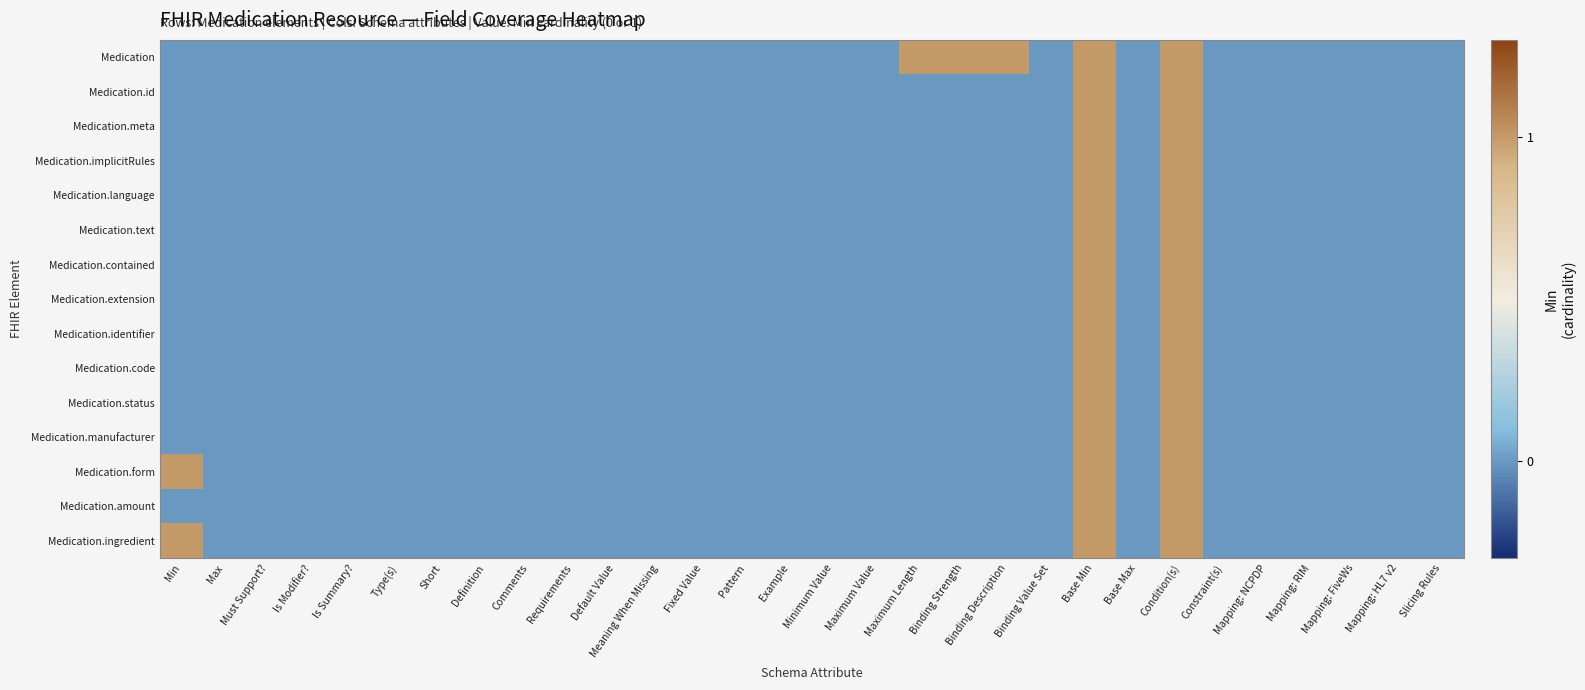

Reading left to right, list all the values displayed in this chart.

Medication: Min=0	Max=0	Must Support?=0	Is Modifier?=0	Is Summary?=0	Type(s)=0	Short=0	Definition=0	Comments=0	Requirements=0	Default Value=0	Meaning When Missing=0	Fixed Value=0	Pattern=0	Example=0	Minimum Value=0	Maximum Value=0	Maximum Length=1	Binding Strength=1	Binding Description=1	Binding Value Set=0	Base Min=1	Base Max=0	Condition(s)=1	Constraint(s)=0	Mapping: NCPDP=0	Mapping: RIM=0	Mapping: FiveWs=0	Mapping: HL7 v2=0	Slicing Rules=0
Medication.id: Min=0	Max=0	Must Support?=0	Is Modifier?=0	Is Summary?=0	Type(s)=0	Short=0	Definition=0	Comments=0	Requirements=0	Default Value=0	Meaning When Missing=0	Fixed Value=0	Pattern=0	Example=0	Minimum Value=0	Maximum Value=0	Maximum Length=0	Binding Strength=0	Binding Description=0	Binding Value Set=0	Base Min=1	Base Max=0	Condition(s)=1	Constraint(s)=0	Mapping: NCPDP=0	Mapping: RIM=0	Mapping: FiveWs=0	Mapping: HL7 v2=0	Slicing Rules=0
Medication.meta: Min=0	Max=0	Must Support?=0	Is Modifier?=0	Is Summary?=0	Type(s)=0	Short=0	Definition=0	Comments=0	Requirements=0	Default Value=0	Meaning When Missing=0	Fixed Value=0	Pattern=0	Example=0	Minimum Value=0	Maximum Value=0	Maximum Length=0	Binding Strength=0	Binding Description=0	Binding Value Set=0	Base Min=1	Base Max=0	Condition(s)=1	Constraint(s)=0	Mapping: NCPDP=0	Mapping: RIM=0	Mapping: FiveWs=0	Mapping: HL7 v2=0	Slicing Rules=0
Medication.implicitRules: Min=0	Max=0	Must Support?=0	Is Modifier?=0	Is Summary?=0	Type(s)=0	Short=0	Definition=0	Comments=0	Requirements=0	Default Value=0	Meaning When Missing=0	Fixed Value=0	Pattern=0	Example=0	Minimum Value=0	Maximum Value=0	Maximum Length=0	Binding Strength=0	Binding Description=0	Binding Value Set=0	Base Min=1	Base Max=0	Condition(s)=1	Constraint(s)=0	Mapping: NCPDP=0	Mapping: RIM=0	Mapping: FiveWs=0	Mapping: HL7 v2=0	Slicing Rules=0
Medication.language: Min=0	Max=0	Must Support?=0	Is Modifier?=0	Is Summary?=0	Type(s)=0	Short=0	Definition=0	Comments=0	Requirements=0	Default Value=0	Meaning When Missing=0	Fixed Value=0	Pattern=0	Example=0	Minimum Value=0	Maximum Value=0	Maximum Length=0	Binding Strength=0	Binding Description=0	Binding Value Set=0	Base Min=1	Base Max=0	Condition(s)=1	Constraint(s)=0	Mapping: NCPDP=0	Mapping: RIM=0	Mapping: FiveWs=0	Mapping: HL7 v2=0	Slicing Rules=0
Medication.text: Min=0	Max=0	Must Support?=0	Is Modifier?=0	Is Summary?=0	Type(s)=0	Short=0	Definition=0	Comments=0	Requirements=0	Default Value=0	Meaning When Missing=0	Fixed Value=0	Pattern=0	Example=0	Minimum Value=0	Maximum Value=0	Maximum Length=0	Binding Strength=0	Binding Description=0	Binding Value Set=0	Base Min=1	Base Max=0	Condition(s)=1	Constraint(s)=0	Mapping: NCPDP=0	Mapping: RIM=0	Mapping: FiveWs=0	Mapping: HL7 v2=0	Slicing Rules=0
Medication.contained: Min=0	Max=0	Must Support?=0	Is Modifier?=0	Is Summary?=0	Type(s)=0	Short=0	Definition=0	Comments=0	Requirements=0	Default Value=0	Meaning When Missing=0	Fixed Value=0	Pattern=0	Example=0	Minimum Value=0	Maximum Value=0	Maximum Length=0	Binding Strength=0	Binding Description=0	Binding Value Set=0	Base Min=1	Base Max=0	Condition(s)=1	Constraint(s)=0	Mapping: NCPDP=0	Mapping: RIM=0	Mapping: FiveWs=0	Mapping: HL7 v2=0	Slicing Rules=0
Medication.extension: Min=0	Max=0	Must Support?=0	Is Modifier?=0	Is Summary?=0	Type(s)=0	Short=0	Definition=0	Comments=0	Requirements=0	Default Value=0	Meaning When Missing=0	Fixed Value=0	Pattern=0	Example=0	Minimum Value=0	Maximum Value=0	Maximum Length=0	Binding Strength=0	Binding Description=0	Binding Value Set=0	Base Min=1	Base Max=0	Condition(s)=1	Constraint(s)=0	Mapping: NCPDP=0	Mapping: RIM=0	Mapping: FiveWs=0	Mapping: HL7 v2=0	Slicing Rules=0
Medication.identifier: Min=0	Max=0	Must Support?=0	Is Modifier?=0	Is Summary?=0	Type(s)=0	Short=0	Definition=0	Comments=0	Requirements=0	Default Value=0	Meaning When Missing=0	Fixed Value=0	Pattern=0	Example=0	Minimum Value=0	Maximum Value=0	Maximum Length=0	Binding Strength=0	Binding Description=0	Binding Value Set=0	Base Min=1	Base Max=0	Condition(s)=1	Constraint(s)=0	Mapping: NCPDP=0	Mapping: RIM=0	Mapping: FiveWs=0	Mapping: HL7 v2=0	Slicing Rules=0
Medication.code: Min=0	Max=0	Must Support?=0	Is Modifier?=0	Is Summary?=0	Type(s)=0	Short=0	Definition=0	Comments=0	Requirements=0	Default Value=0	Meaning When Missing=0	Fixed Value=0	Pattern=0	Example=0	Minimum Value=0	Maximum Value=0	Maximum Length=0	Binding Strength=0	Binding Description=0	Binding Value Set=0	Base Min=1	Base Max=0	Condition(s)=1	Constraint(s)=0	Mapping: NCPDP=0	Mapping: RIM=0	Mapping: FiveWs=0	Mapping: HL7 v2=0	Slicing Rules=0
Medication.status: Min=0	Max=0	Must Support?=0	Is Modifier?=0	Is Summary?=0	Type(s)=0	Short=0	Definition=0	Comments=0	Requirements=0	Default Value=0	Meaning When Missing=0	Fixed Value=0	Pattern=0	Example=0	Minimum Value=0	Maximum Value=0	Maximum Length=0	Binding Strength=0	Binding Description=0	Binding Value Set=0	Base Min=1	Base Max=0	Condition(s)=1	Constraint(s)=0	Mapping: NCPDP=0	Mapping: RIM=0	Mapping: FiveWs=0	Mapping: HL7 v2=0	Slicing Rules=0
Medication.manufacturer: Min=0	Max=0	Must Support?=0	Is Modifier?=0	Is Summary?=0	Type(s)=0	Short=0	Definition=0	Comments=0	Requirements=0	Default Value=0	Meaning When Missing=0	Fixed Value=0	Pattern=0	Example=0	Minimum Value=0	Maximum Value=0	Maximum Length=0	Binding Strength=0	Binding Description=0	Binding Value Set=0	Base Min=1	Base Max=0	Condition(s)=1	Constraint(s)=0	Mapping: NCPDP=0	Mapping: RIM=0	Mapping: FiveWs=0	Mapping: HL7 v2=0	Slicing Rules=0
Medication.form: Min=1	Max=0	Must Support?=0	Is Modifier?=0	Is Summary?=0	Type(s)=0	Short=0	Definition=0	Comments=0	Requirements=0	Default Value=0	Meaning When Missing=0	Fixed Value=0	Pattern=0	Example=0	Minimum Value=0	Maximum Value=0	Maximum Length=0	Binding Strength=0	Binding Description=0	Binding Value Set=0	Base Min=1	Base Max=0	Condition(s)=1	Constraint(s)=0	Mapping: NCPDP=0	Mapping: RIM=0	Mapping: FiveWs=0	Mapping: HL7 v2=0	Slicing Rules=0
Medication.amount: Min=0	Max=0	Must Support?=0	Is Modifier?=0	Is Summary?=0	Type(s)=0	Short=0	Definition=0	Comments=0	Requirements=0	Default Value=0	Meaning When Missing=0	Fixed Value=0	Pattern=0	Example=0	Minimum Value=0	Maximum Value=0	Maximum Length=0	Binding Strength=0	Binding Description=0	Binding Value Set=0	Base Min=1	Base Max=0	Condition(s)=1	Constraint(s)=0	Mapping: NCPDP=0	Mapping: RIM=0	Mapping: FiveWs=0	Mapping: HL7 v2=0	Slicing Rules=0
Medication.ingredient: Min=1	Max=0	Must Support?=0	Is Modifier?=0	Is Summary?=0	Type(s)=0	Short=0	Definition=0	Comments=0	Requirements=0	Default Value=0	Meaning When Missing=0	Fixed Value=0	Pattern=0	Example=0	Minimum Value=0	Maximum Value=0	Maximum Length=0	Binding Strength=0	Binding Description=0	Binding Value Set=0	Base Min=1	Base Max=0	Condition(s)=1	Constraint(s)=0	Mapping: NCPDP=0	Mapping: RIM=0	Mapping: FiveWs=0	Mapping: HL7 v2=0	Slicing Rules=0